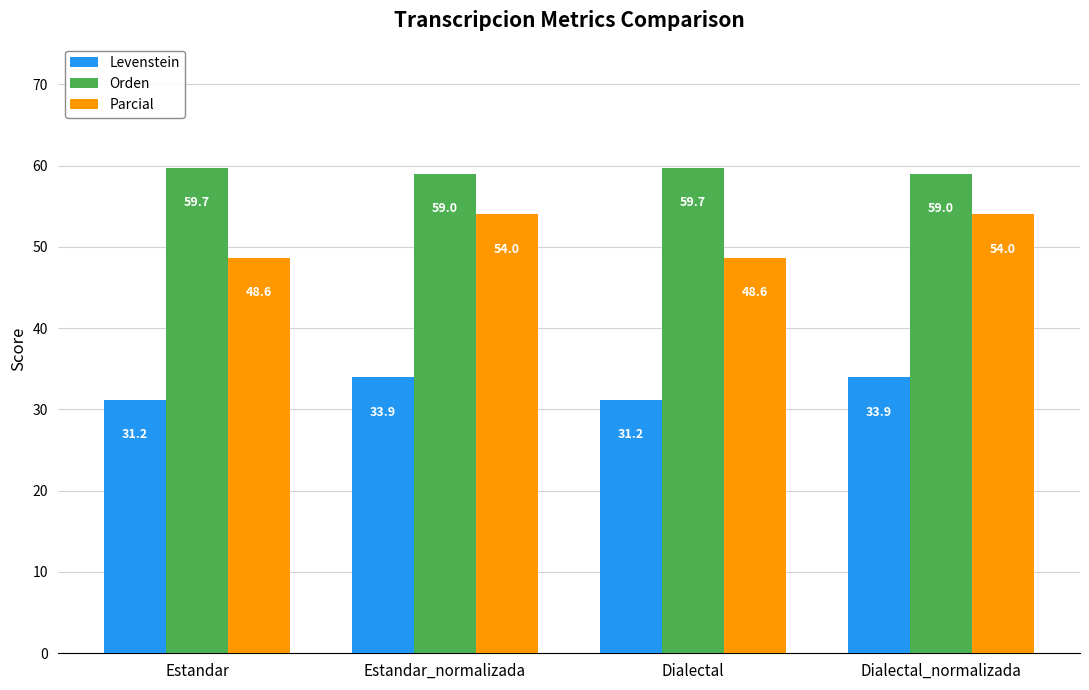

What is the spread (max minus min) of values at Dialectal?

28.5